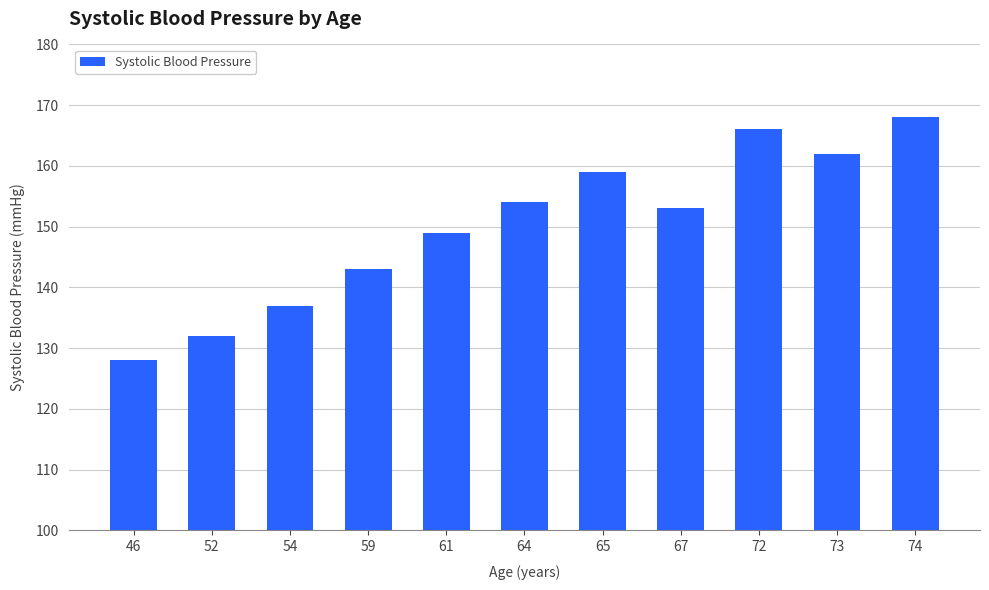

What is the approximate value at 72, to the nearest 10?

170